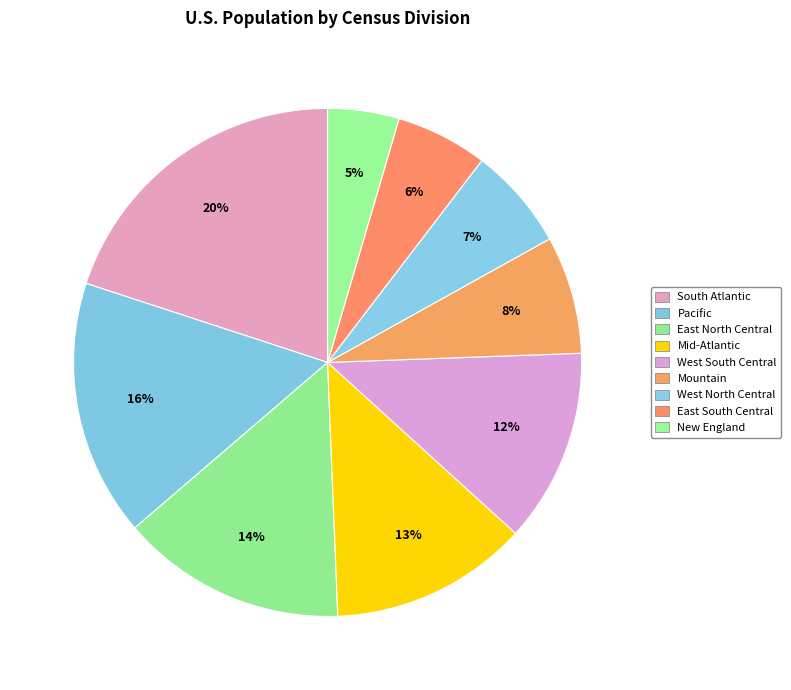

True or false: East North Central accounts for 22% of the total.

False